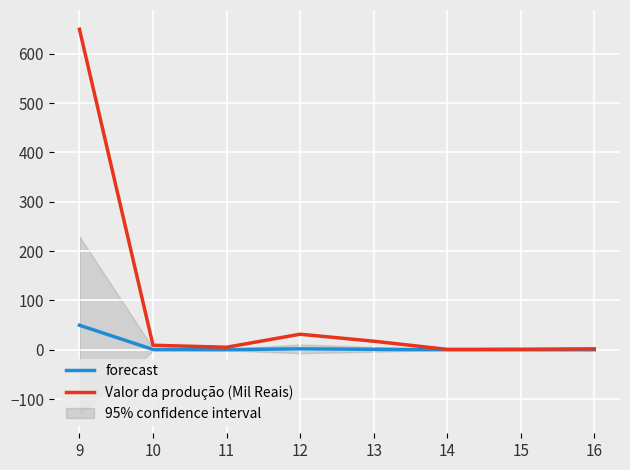

What is the difference between the maximum and second lowest values in the Valor da produção (Mil Reais) series?

648.7